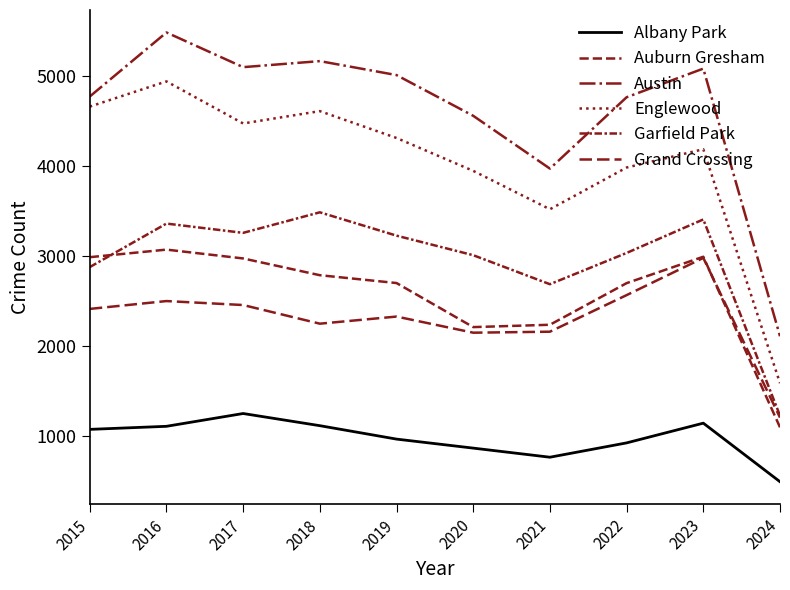

How many lines are shown in the chart?

6